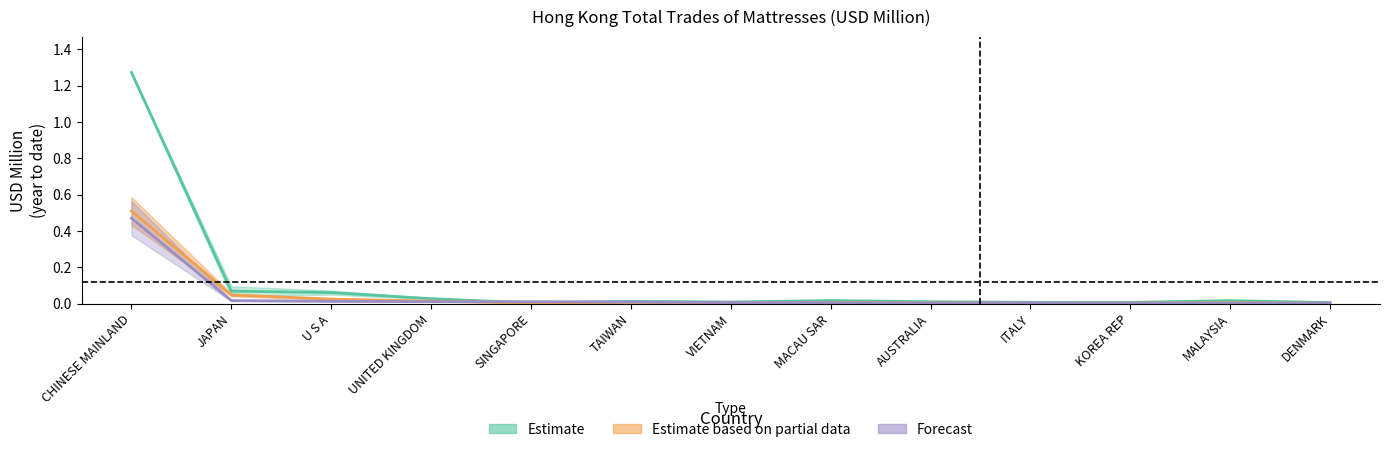

Is it true that 201905 equals 0.0 at AUSTRALIA?

False